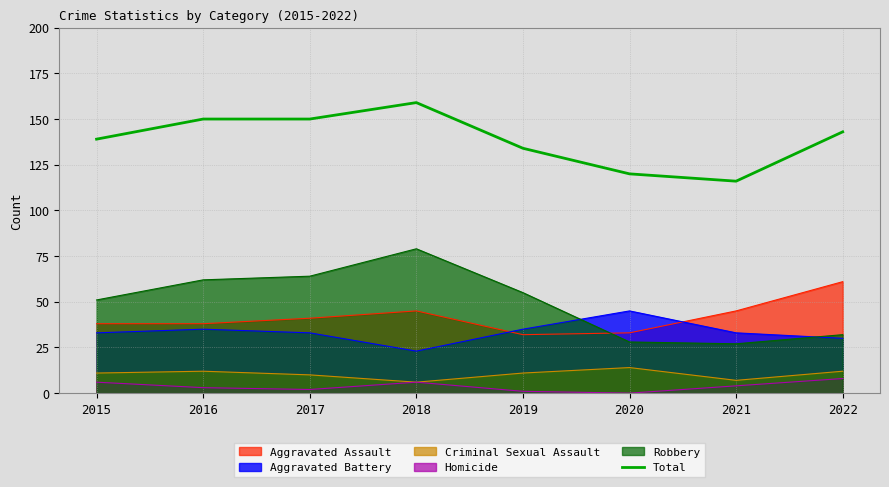

The value at 2015 is 139. True or false?

True